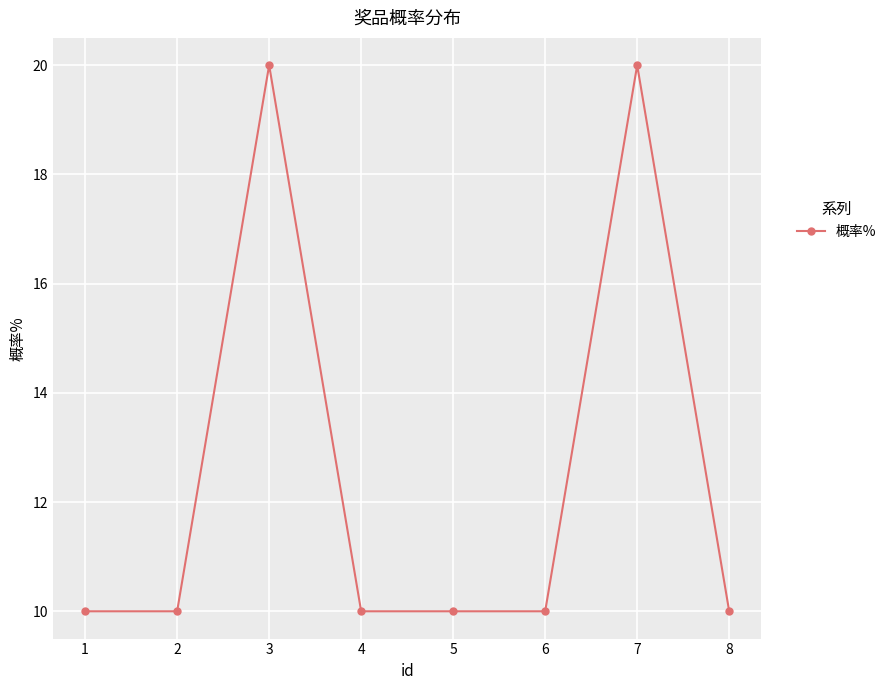

What is the minimum value shown in the chart?

10